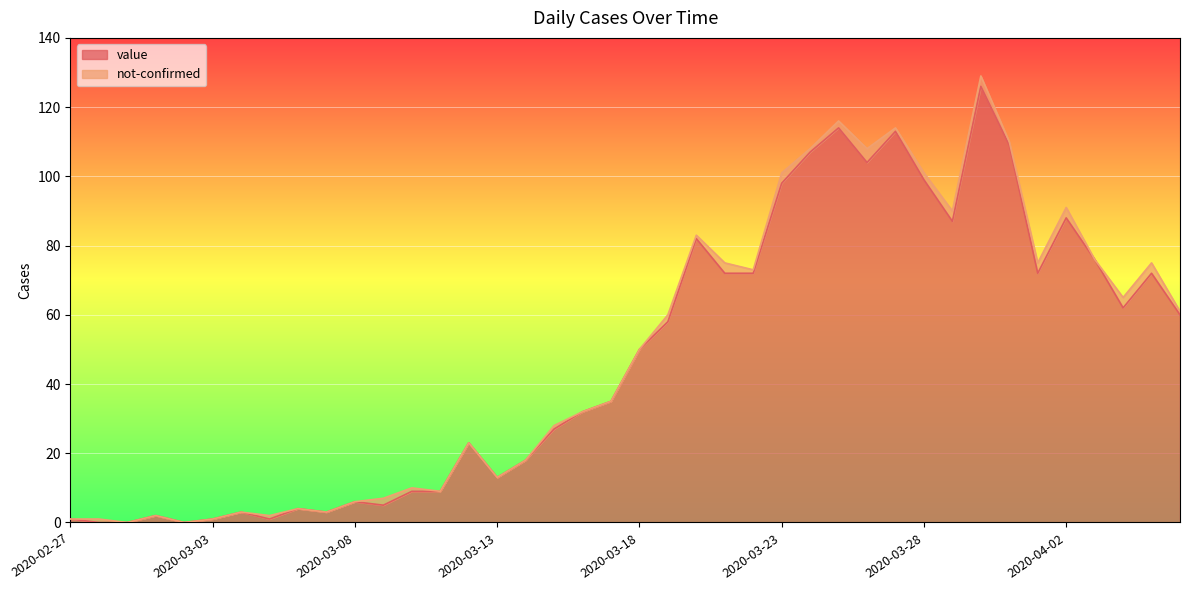

Between 2020-03-10 and 2020-03-12, which is larger?

2020-03-12